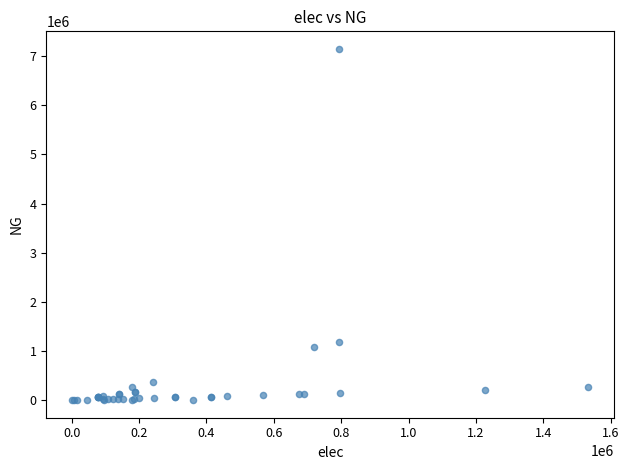

What Y value in the scatter plot is closest to 3572414?

1190805.6